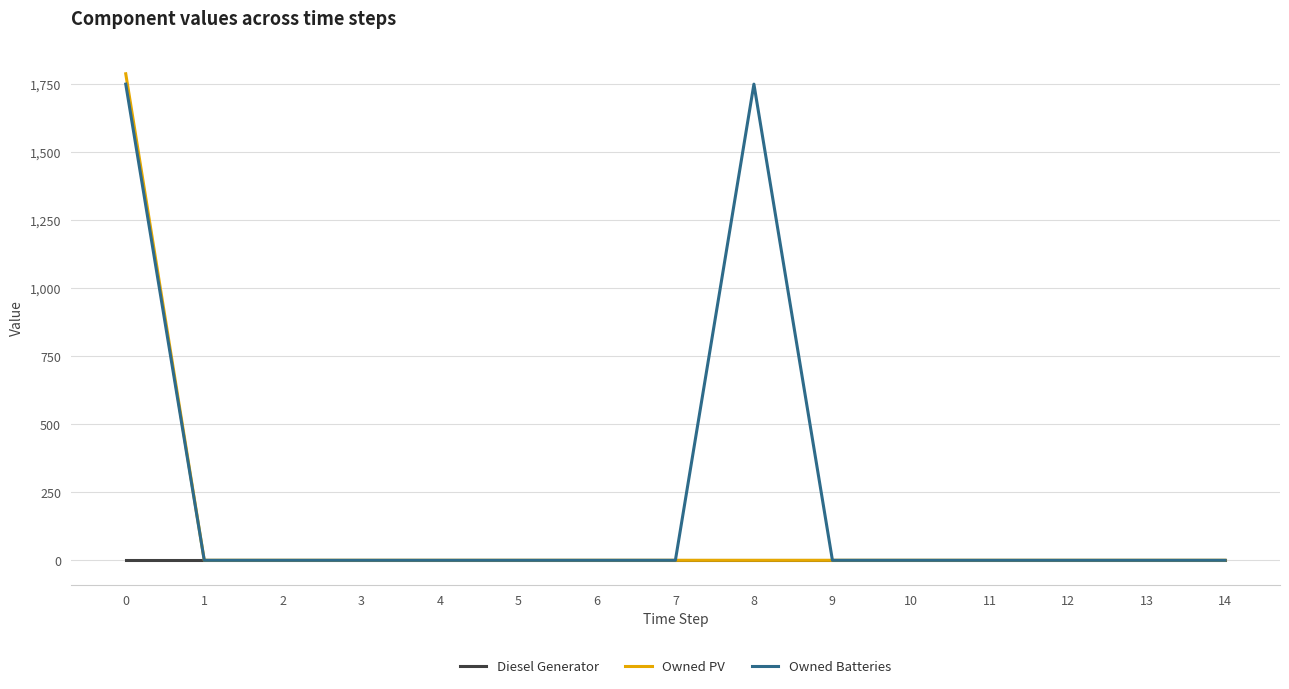

How many categories are shown in the chart?

15